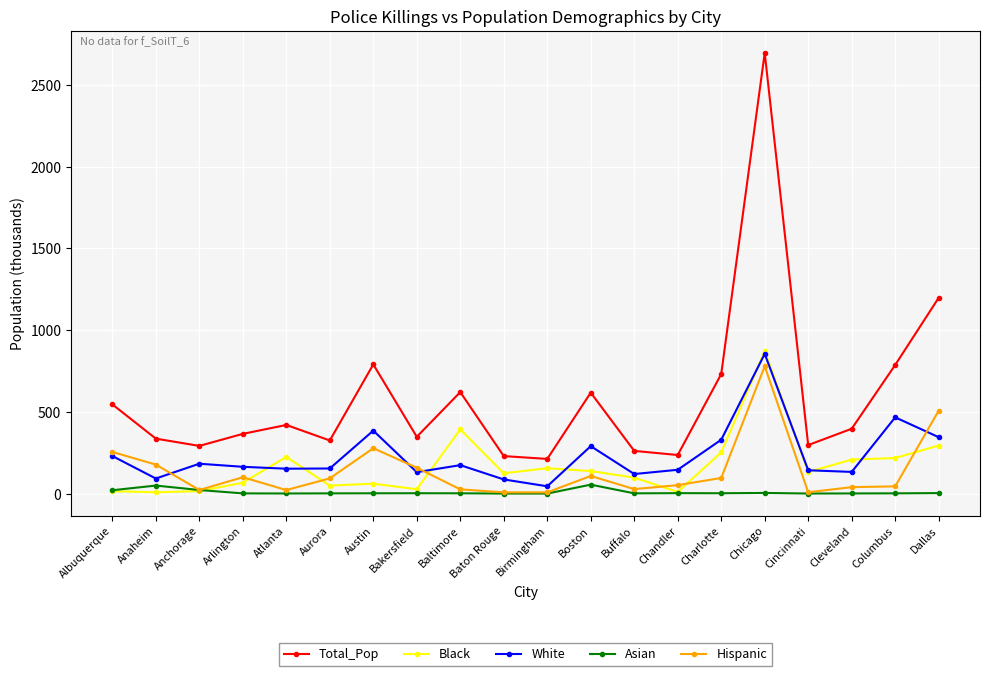

True or false: White and Total_Pop cross at least once.

False